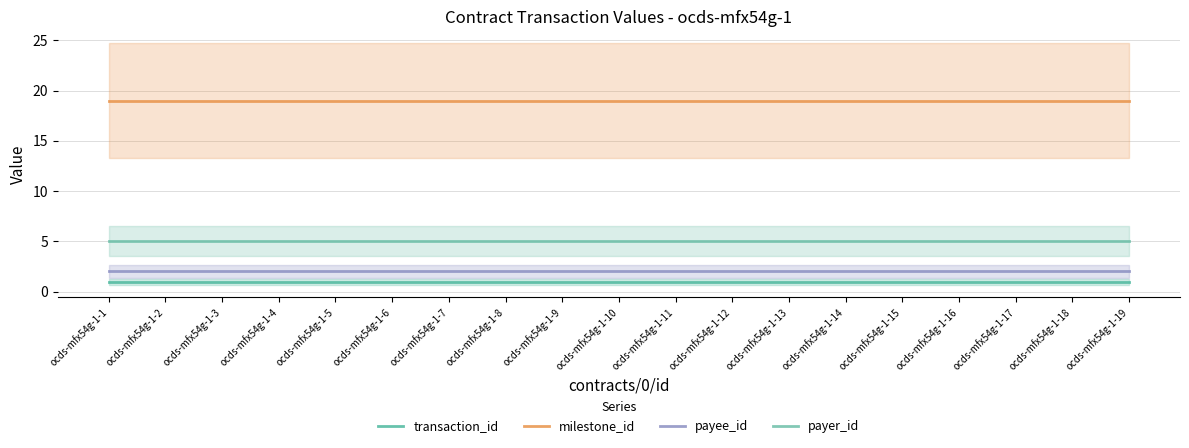

True or false: milestone_id has a value of 19 at ocds-mfx54g-1-13.

True